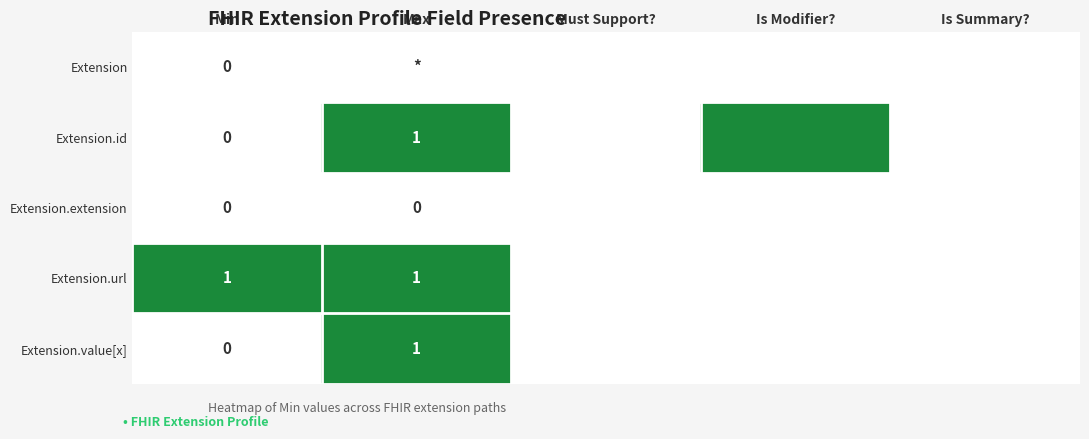

True or false: Extension.id has a value of 2 at Max.

False